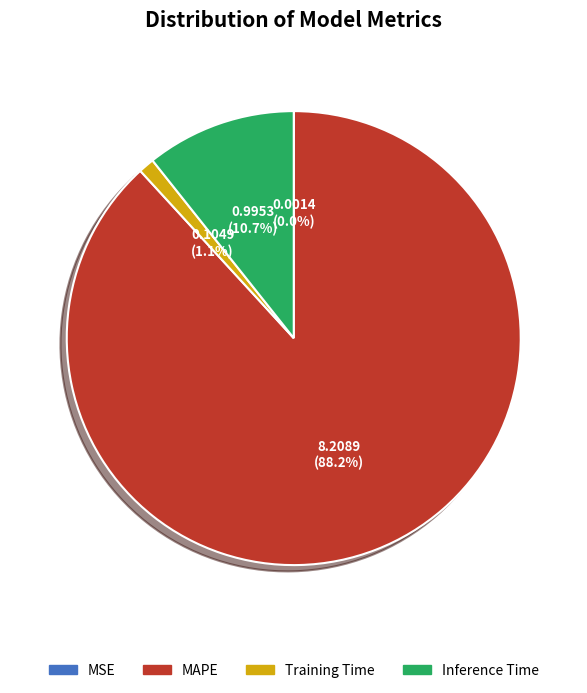

To the nearest percent, what percentage of the pie is Training Time?

1%